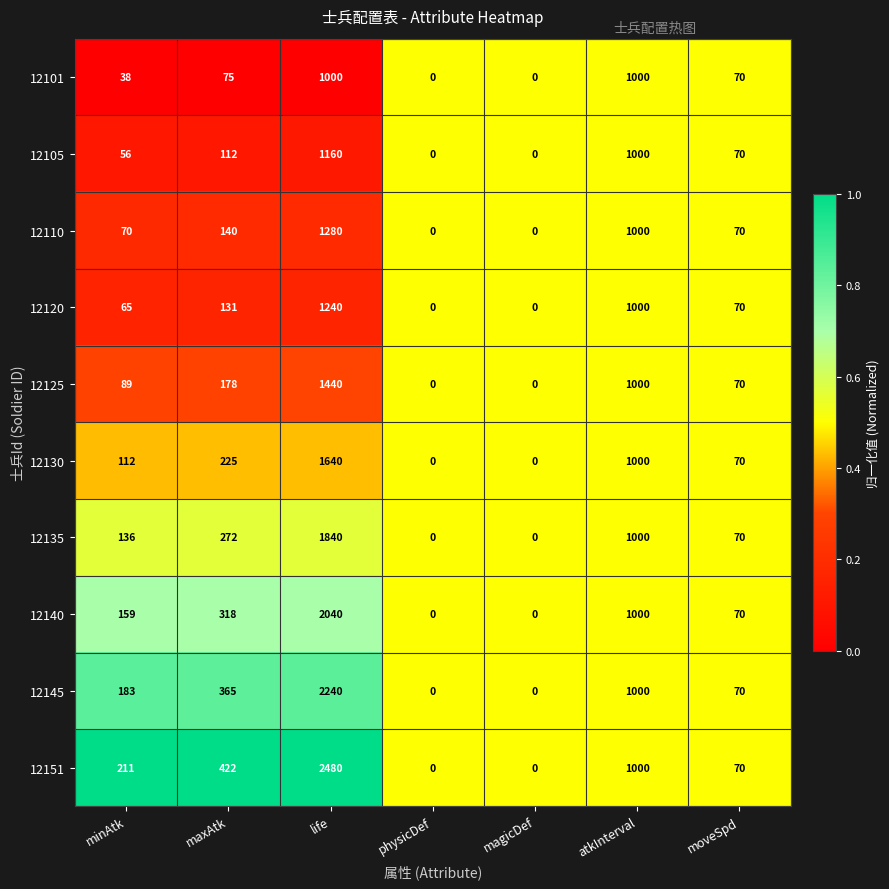

Where is 12135 nearest to the value 920?

atkInterval